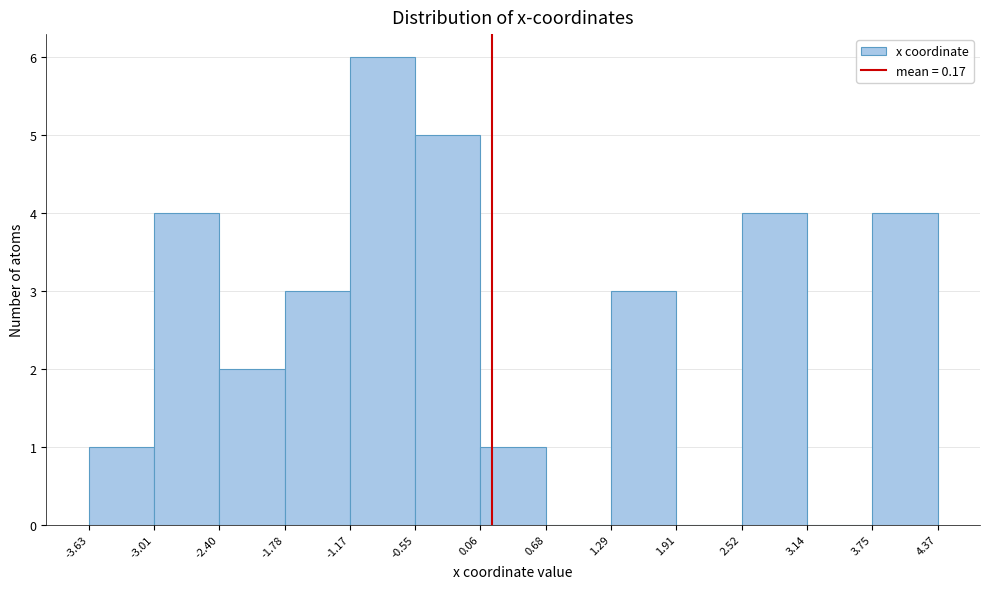

Reading left to right, transcribe this chart: for each bar, give the range it covers on the x-axis and its height. The values are not printed on the chart, so give them approximately, as read against the axis.

-3.63 to -3.01: 1
-3.01 to -2.40: 4
-2.40 to -1.78: 2
-1.78 to -1.17: 3
-1.17 to -0.55: 6
-0.55 to 0.06: 5
0.06 to 0.68: 1
0.68 to 1.29: 0
1.29 to 1.91: 3
1.91 to 2.52: 0
2.52 to 3.14: 4
3.14 to 3.75: 0
3.75 to 4.37: 4